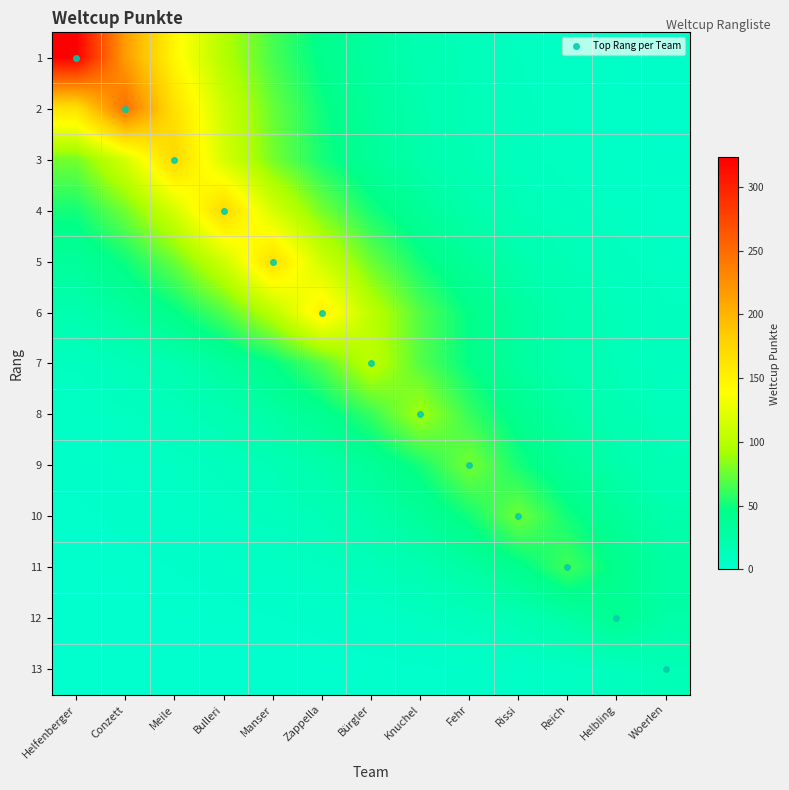

What is the highest value of the 3 series?

173.0